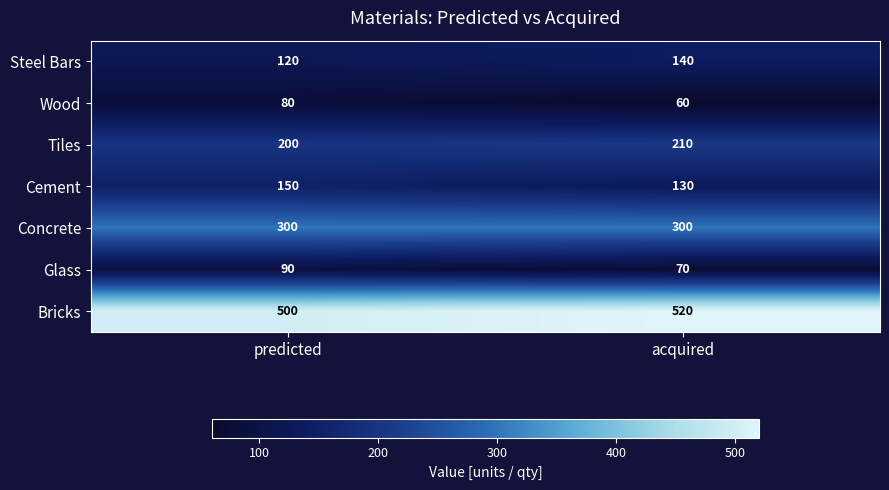

At predicted, list the series in order from smallest to largest.

Wood, Glass, Steel Bars, Cement, Tiles, Concrete, Bricks